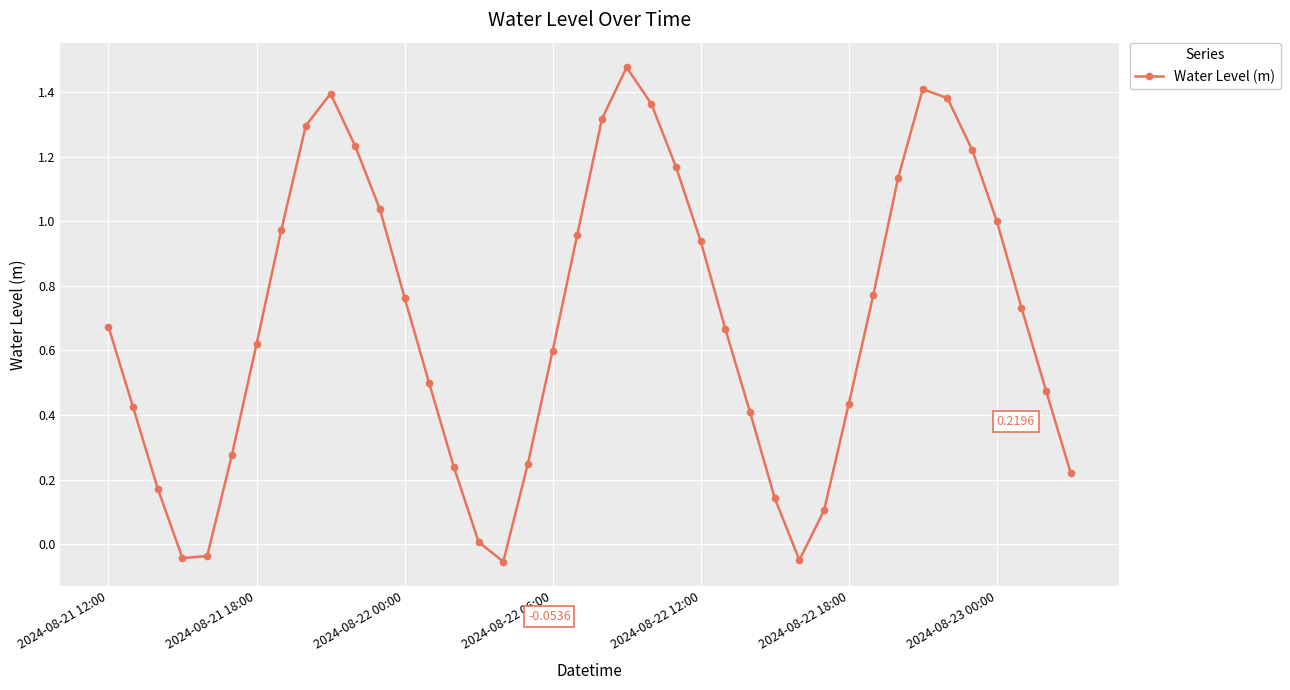

How many points are higher than both their immediate neighbors (excluding endpoints)?

3